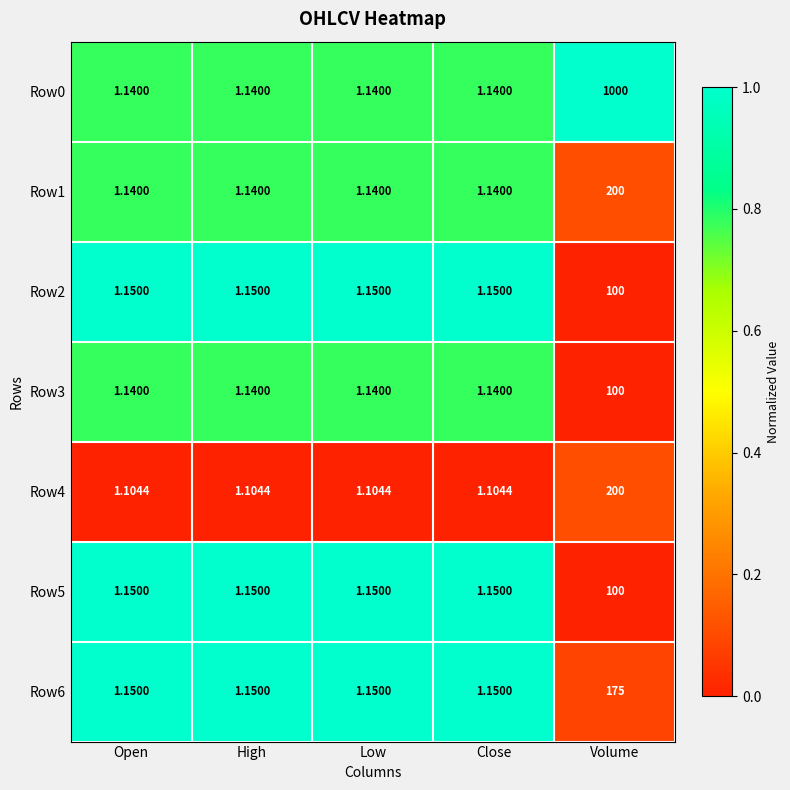

Which category has the highest value across all series?

Volume